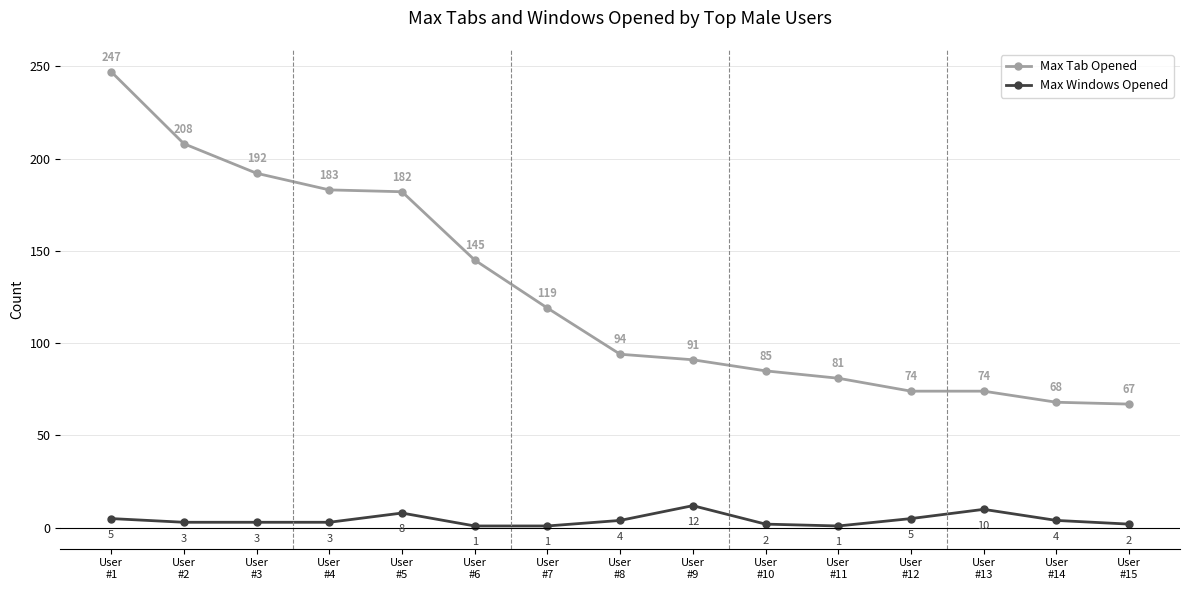

Rank the series at User
#12 from lowest to highest value.

Max Windows Opened, Max Tab Opened